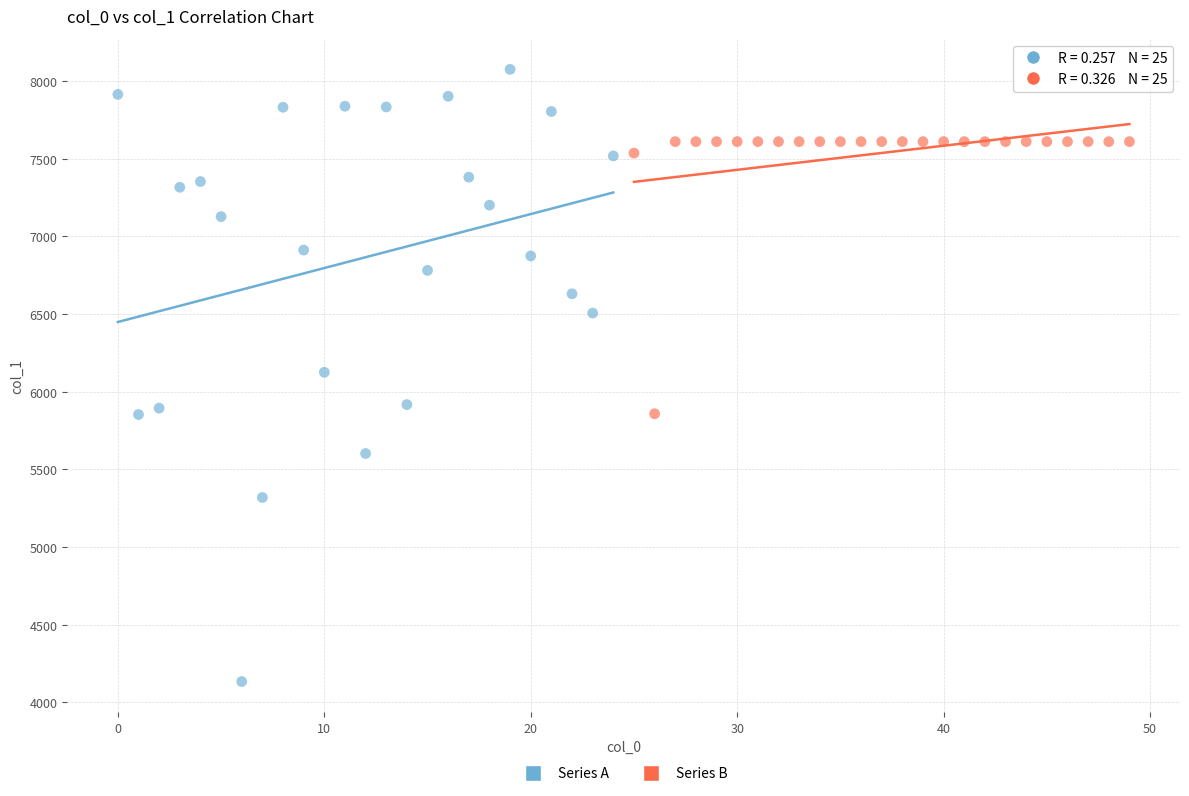

Which series contains the highest Y value?

Series A